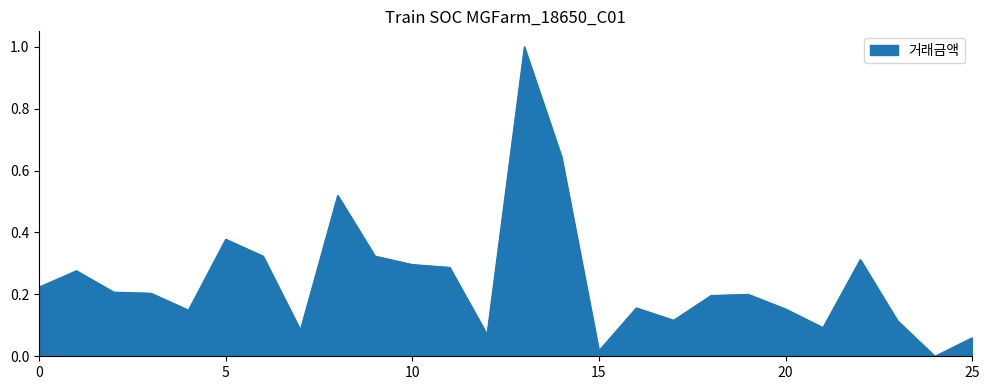

What is the greatest value displayed?

1.0